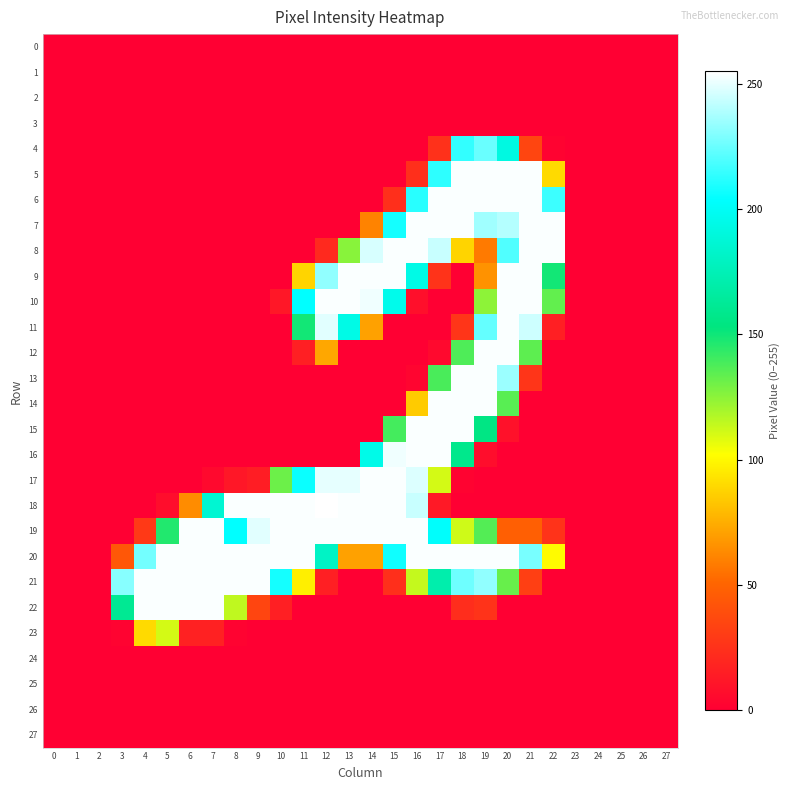

Reading left to right, extract all data points from this chart.

0: 0=0	1=0	2=0	3=0	4=0	5=0	6=0	7=0	8=0	9=0	10=0	11=0	12=0	13=0	14=0	15=0	16=0	17=0	18=0	19=0	20=0	21=0	22=0	23=0	24=0	25=0	26=0	27=0
1: 0=0	1=0	2=0	3=0	4=0	5=0	6=0	7=0	8=0	9=0	10=0	11=0	12=0	13=0	14=0	15=0	16=0	17=0	18=0	19=0	20=0	21=0	22=0	23=0	24=0	25=0	26=0	27=0
2: 0=0	1=0	2=0	3=0	4=0	5=0	6=0	7=0	8=0	9=0	10=0	11=0	12=0	13=0	14=0	15=0	16=0	17=0	18=0	19=0	20=0	21=0	22=0	23=0	24=0	25=0	26=0	27=0
3: 0=0	1=0	2=0	3=0	4=0	5=0	6=0	7=0	8=0	9=0	10=0	11=0	12=0	13=0	14=0	15=0	16=0	17=0	18=0	19=0	20=0	21=0	22=0	23=0	24=0	25=0	26=0	27=0
4: 0=0	1=0	2=0	3=0	4=0	5=0	6=0	7=0	8=0	9=0	10=0	11=0	12=0	13=0	14=0	15=0	16=0	17=25	18=214	19=225	20=192	21=35	22=2	23=0	24=0	25=0	26=0	27=0
5: 0=0	1=0	2=0	3=0	4=0	5=0	6=0	7=0	8=0	9=0	10=0	11=0	12=0	13=0	14=0	15=0	16=24	17=213	18=254	19=254	20=254	21=254	22=90	23=0	24=0	25=0	26=0	27=0
6: 0=0	1=0	2=0	3=0	4=0	5=0	6=0	7=0	8=0	9=0	10=0	11=0	12=0	13=0	14=0	15=24	16=212	17=254	18=254	19=254	20=254	21=254	22=216	23=0	24=0	25=0	26=0	27=0
7: 0=0	1=0	2=0	3=0	4=0	5=0	6=0	7=0	8=0	9=0	10=0	11=0	12=0	13=0	14=61	15=208	16=254	17=254	18=254	19=236	20=240	21=254	22=254	23=0	24=0	25=0	26=0	27=0
8: 0=0	1=0	2=0	3=0	4=0	5=0	6=0	7=0	8=0	9=0	10=0	11=0	12=21	13=126	14=247	15=254	16=254	17=244	18=88	19=58	20=220	21=254	22=254	23=0	24=0	25=0	26=0	27=0
9: 0=0	1=0	2=0	3=0	4=0	5=0	6=0	7=0	8=0	9=0	10=0	11=88	12=233	13=254	14=254	15=254	16=194	17=26	18=0	19=66	20=254	21=254	22=149	23=0	24=0	25=0	26=0	27=0
10: 0=0	1=0	2=0	3=0	4=0	5=0	6=0	7=0	8=0	9=0	10=12	11=204	12=254	13=254	14=252	15=196	16=8	17=0	18=0	19=125	20=254	21=254	22=133	23=0	24=0	25=0	26=0	27=0
11: 0=0	1=0	2=0	3=0	4=0	5=0	6=0	7=0	8=0	9=0	10=0	11=149	12=249	13=194	14=71	15=0	16=0	17=0	18=27	19=224	20=254	21=245	22=16	23=0	24=0	25=0	26=0	27=0
12: 0=0	1=0	2=0	3=0	4=0	5=0	6=0	7=0	8=0	9=0	10=0	11=16	12=73	13=0	14=0	15=0	16=0	17=5	18=137	19=254	20=254	21=134	22=0	23=0	24=0	25=0	26=0	27=0
13: 0=0	1=0	2=0	3=0	4=0	5=0	6=0	7=0	8=0	9=0	10=0	11=0	12=0	13=0	14=0	15=0	16=3	17=138	18=254	19=254	20=235	21=27	22=0	23=0	24=0	25=0	26=0	27=0
14: 0=0	1=0	2=0	3=0	4=0	5=0	6=0	7=0	8=0	9=0	10=0	11=0	12=0	13=0	14=0	15=0	16=85	17=254	18=254	19=254	20=135	21=0	22=0	23=0	24=0	25=0	26=0	27=0
15: 0=0	1=0	2=0	3=0	4=0	5=0	6=0	7=0	8=0	9=0	10=0	11=0	12=0	13=0	14=0	15=139	16=254	17=254	18=254	19=155	20=9	21=0	22=0	23=0	24=0	25=0	26=0	27=0
16: 0=0	1=0	2=0	3=0	4=0	5=0	6=0	7=0	8=0	9=0	10=0	11=0	12=0	13=0	14=195	15=252	16=254	17=254	18=158	19=7	20=0	21=0	22=0	23=0	24=0	25=0	26=0	27=0
17: 0=0	1=0	2=0	3=0	4=0	5=0	6=0	7=5	8=12	9=15	10=131	11=206	12=250	13=250	14=254	15=254	16=248	17=111	18=2	19=0	20=0	21=0	22=0	23=0	24=0	25=0	26=0	27=0
18: 0=0	1=0	2=0	3=0	4=0	5=7	6=64	7=186	8=254	9=254	10=254	11=254	12=255	13=254	14=254	15=254	16=244	17=13	18=0	19=0	20=0	21=0	22=0	23=0	24=0	25=0	26=0	27=0
19: 0=0	1=0	2=0	3=0	4=29	5=146	6=254	7=254	8=204	9=249	10=254	11=254	12=254	13=254	14=254	15=254	16=254	17=203	18=112	19=136	20=48	21=48	22=26	23=0	24=0	25=0	26=0	27=0
20: 0=0	1=0	2=0	3=44	4=227	5=254	6=254	7=254	8=254	9=254	10=254	11=254	12=181	13=71	14=71	15=207	16=254	17=254	18=254	19=254	20=254	21=228	22=101	23=0	24=0	25=0	26=0	27=0
21: 0=0	1=0	2=0	3=231	4=254	5=254	6=254	7=254	8=254	9=254	10=208	11=97	12=16	13=0	14=0	15=24	16=114	17=171	18=226	19=233	20=132	21=32	22=0	23=0	24=0	25=0	26=0	27=0
22: 0=0	1=0	2=0	3=161	4=254	5=254	6=254	7=254	8=115	9=35	10=16	11=0	12=0	13=0	14=0	15=0	16=0	17=0	18=23	19=26	20=0	21=0	22=0	23=0	24=0	25=0	26=0	27=0
23: 0=0	1=0	2=0	3=2	4=90	5=111	6=17	7=17	8=2	9=0	10=0	11=0	12=0	13=0	14=0	15=0	16=0	17=0	18=0	19=0	20=0	21=0	22=0	23=0	24=0	25=0	26=0	27=0
24: 0=0	1=0	2=0	3=0	4=0	5=0	6=0	7=0	8=0	9=0	10=0	11=0	12=0	13=0	14=0	15=0	16=0	17=0	18=0	19=0	20=0	21=0	22=0	23=0	24=0	25=0	26=0	27=0
25: 0=0	1=0	2=0	3=0	4=0	5=0	6=0	7=0	8=0	9=0	10=0	11=0	12=0	13=0	14=0	15=0	16=0	17=0	18=0	19=0	20=0	21=0	22=0	23=0	24=0	25=0	26=0	27=0
26: 0=0	1=0	2=0	3=0	4=0	5=0	6=0	7=0	8=0	9=0	10=0	11=0	12=0	13=0	14=0	15=0	16=0	17=0	18=0	19=0	20=0	21=0	22=0	23=0	24=0	25=0	26=0	27=0
27: 0=0	1=0	2=0	3=0	4=0	5=0	6=0	7=0	8=0	9=0	10=0	11=0	12=0	13=0	14=0	15=0	16=0	17=0	18=0	19=0	20=0	21=0	22=0	23=0	24=0	25=0	26=0	27=0